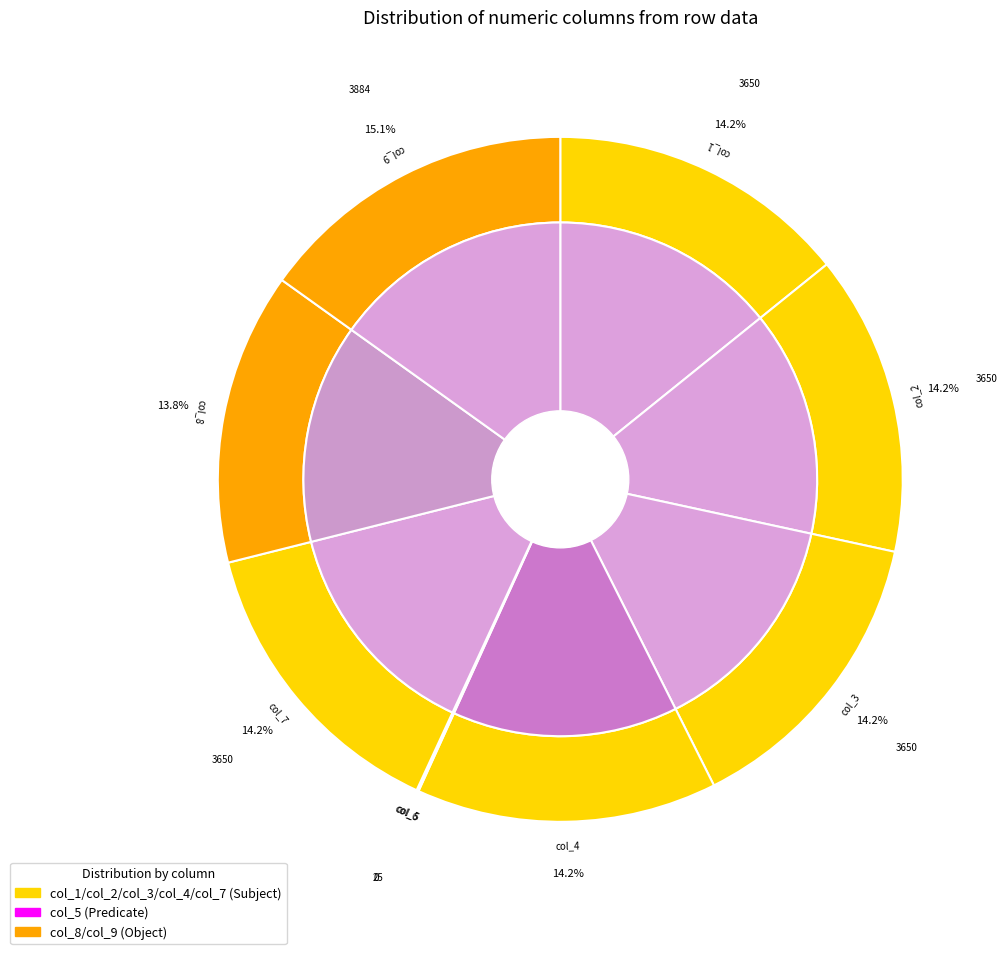

Combined, do col_6 and col_2 account for over 50%?

No